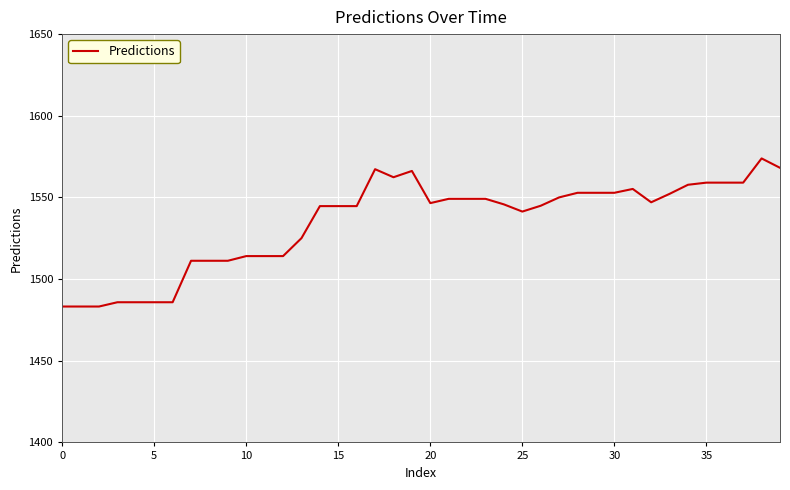

What is the difference between the maximum and minimum values?

90.7